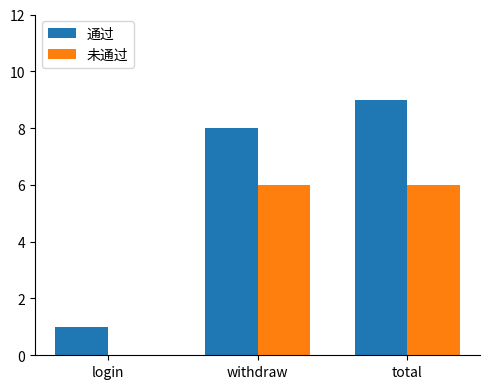

Reading left to right, extract all data points from this chart.

通过: login=1	withdraw=8	total=9
未通过: login=0	withdraw=6	total=6